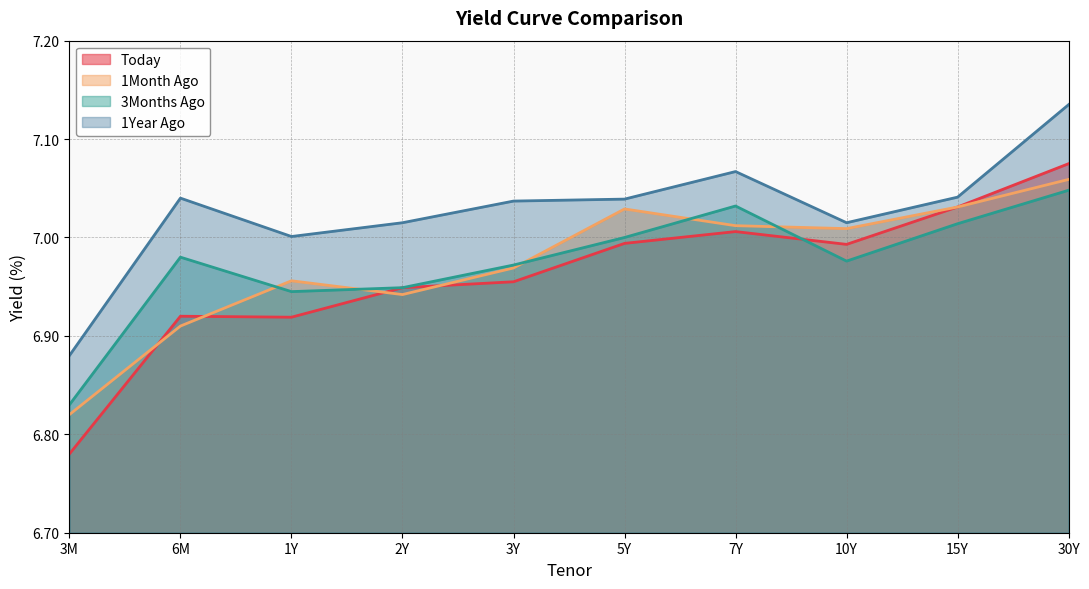

What is the difference between the highest and lowest values at 2Y?

0.1